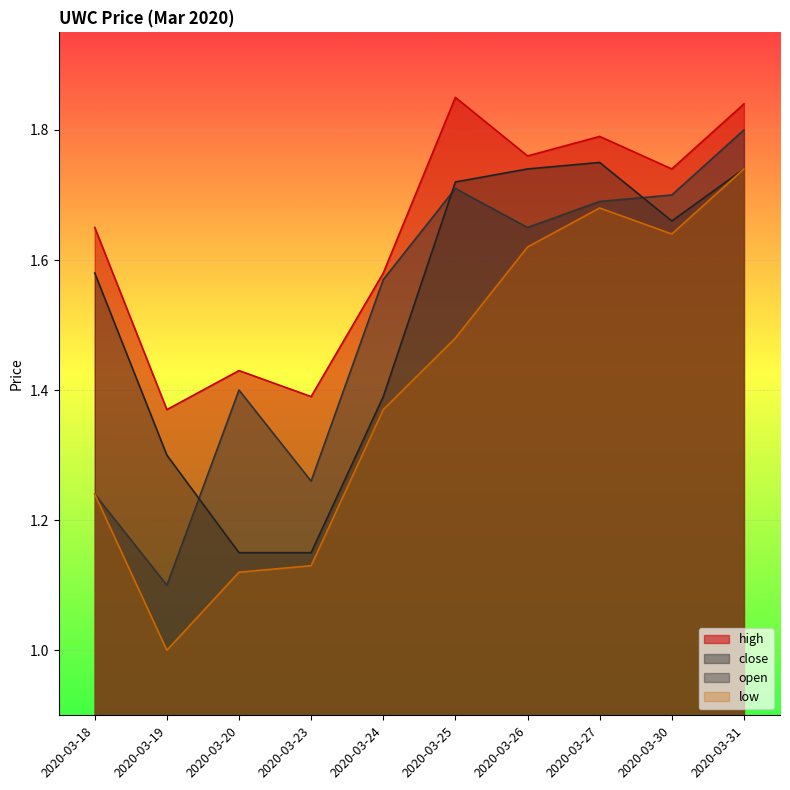

What is the sum of all high values?

16.4